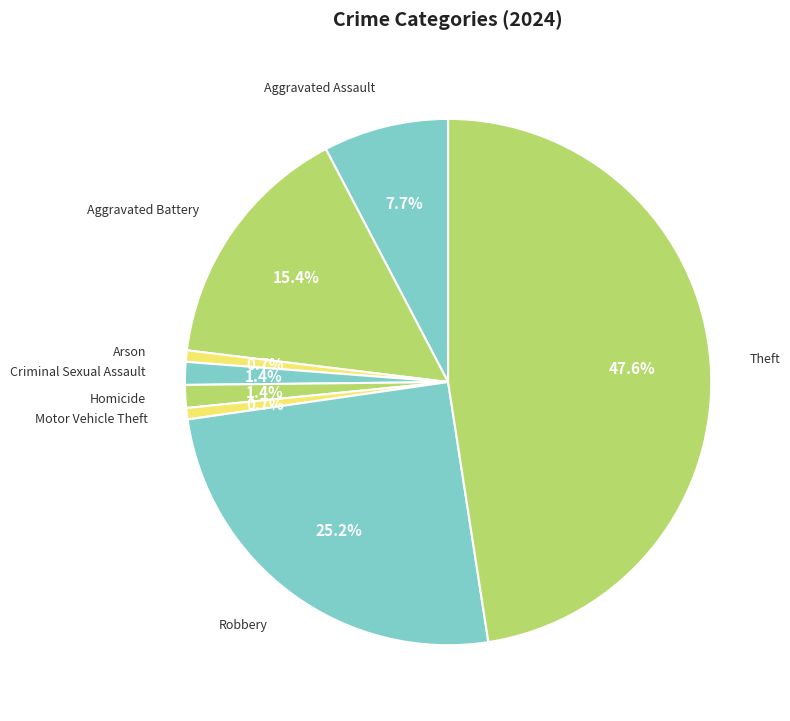

Rank the categories by value from highest to lowest.

Theft, Robbery, Aggravated Battery, Aggravated Assault, Criminal Sexual Assault, Homicide, Arson, Motor Vehicle Theft